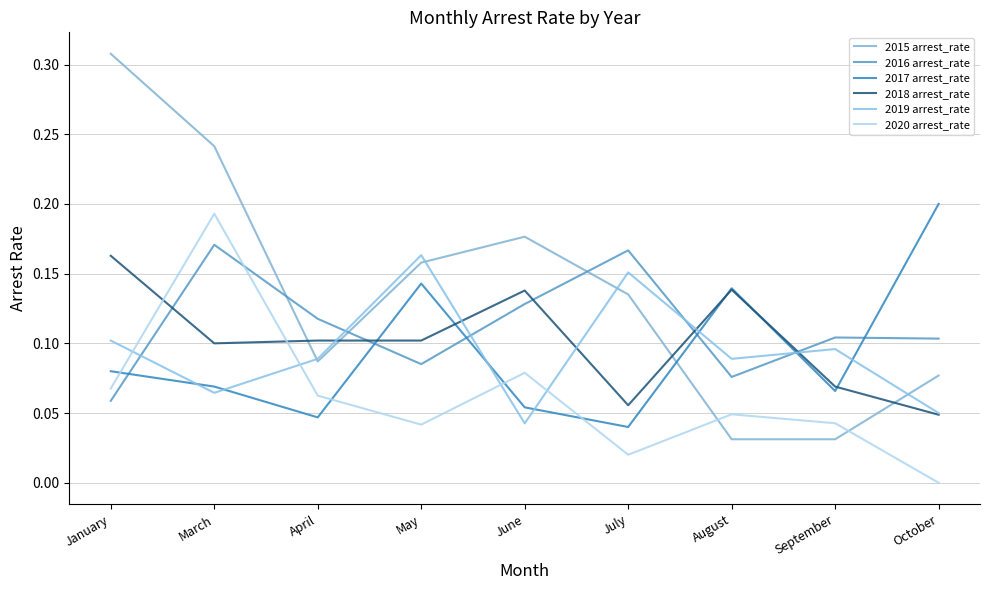

What is the difference between the maximum and minimum values in the 2015 arrest_rate series?

0.3